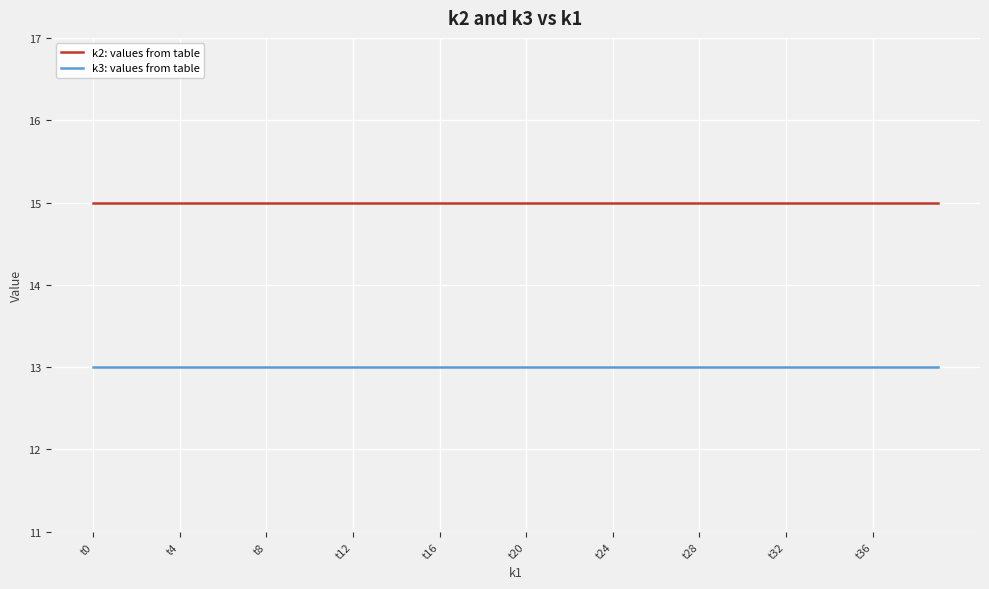

Rank the series by their average value, from lowest to highest.

k3: values from table, k2: values from table